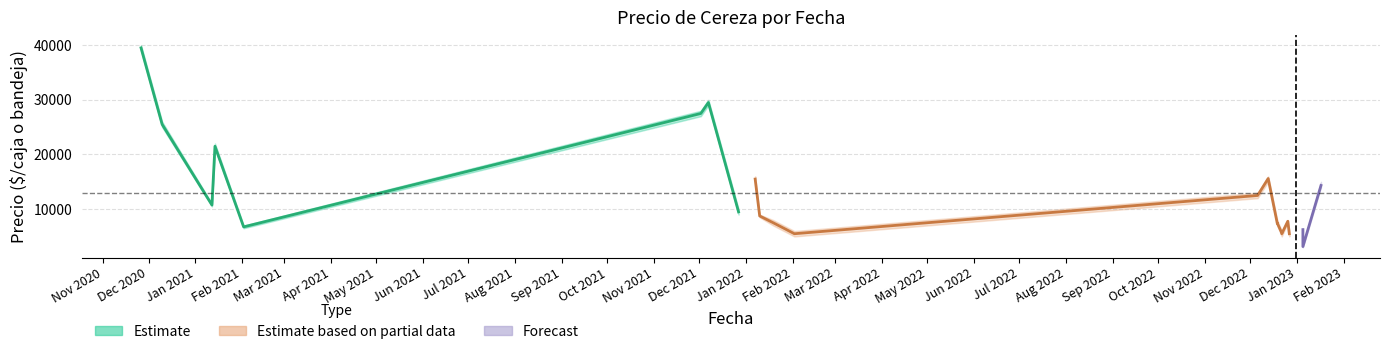

True or false: Precio maximo and Precio minimo intersect in this chart.

False